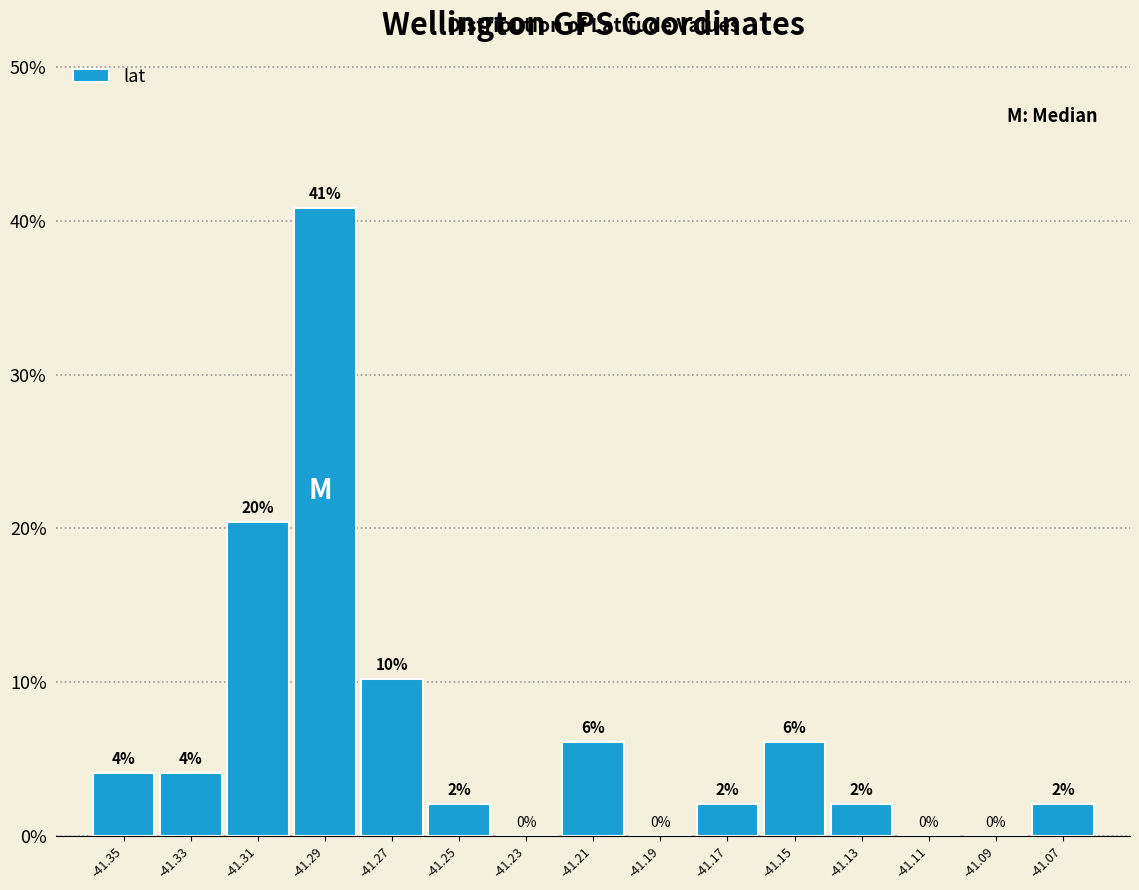

Which range on the x-axis has the tallest bar?

-41.30 to -41.28